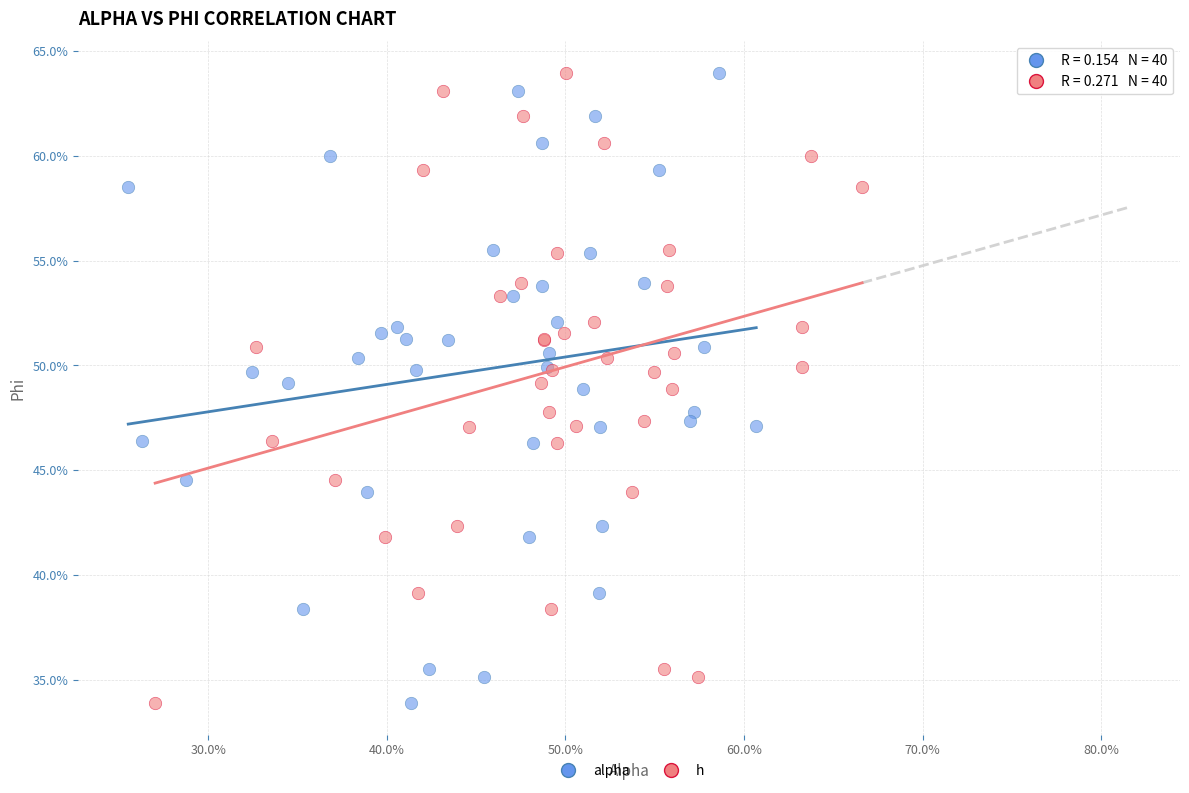

What are all the series names shown in the legend?

alpha, h